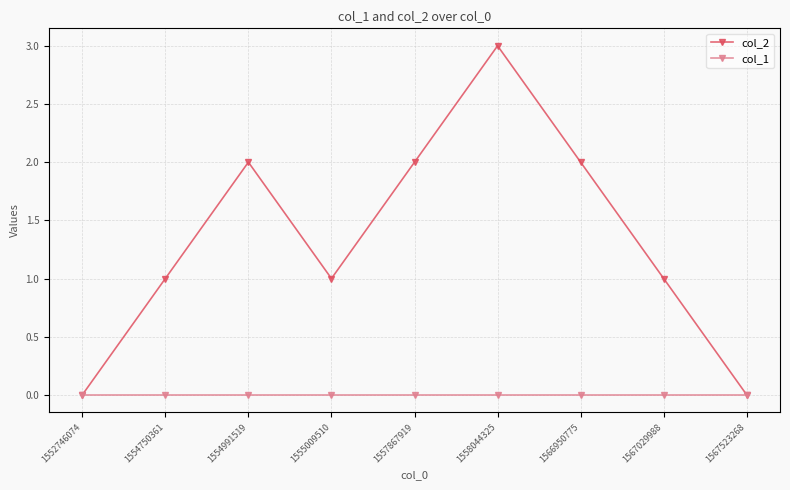

Is it true that col_2 equals 5 at 1558044325?

False